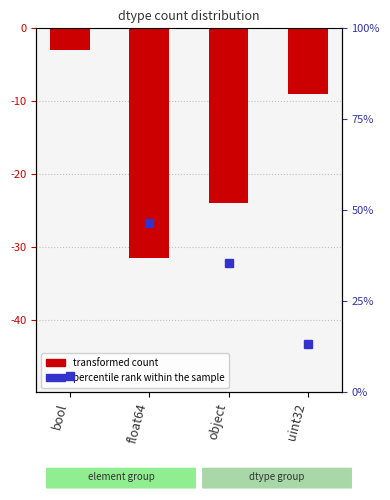

Which category has the lowest value across all series?

float64